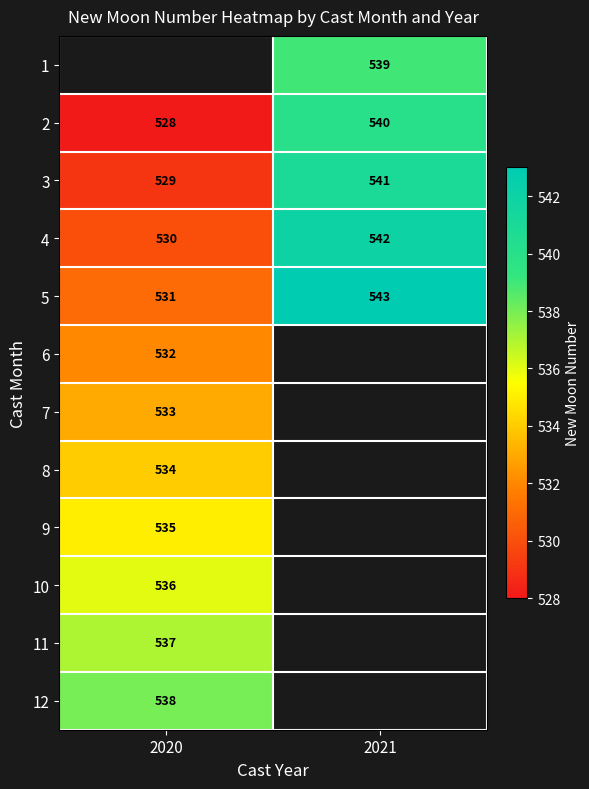

Is it true that 9 equals 535 at 2020?

True